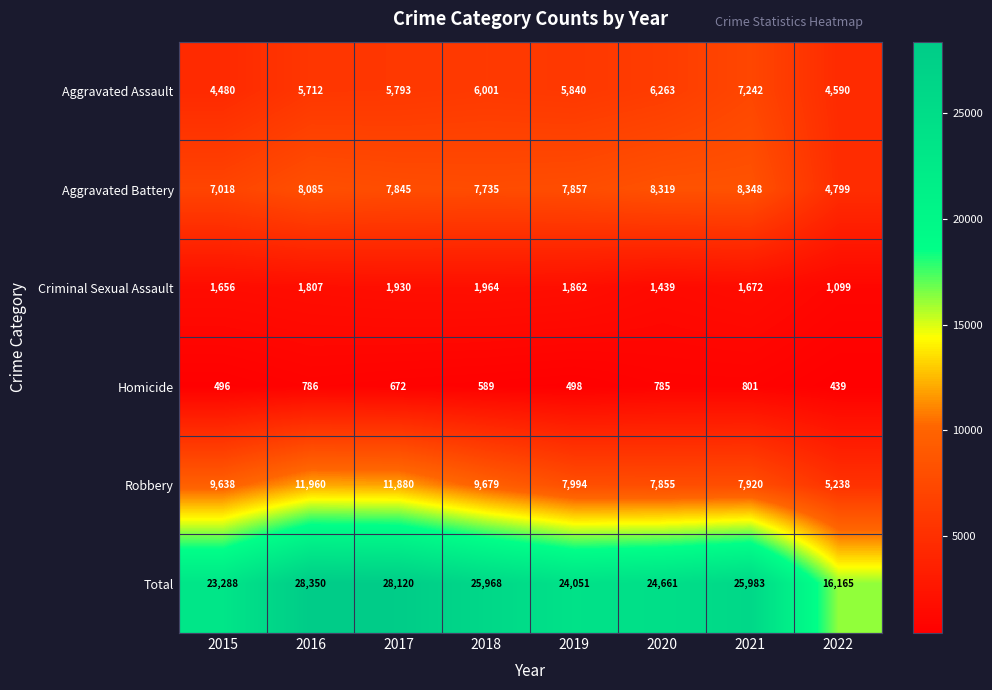

Which series changed the most between 2015 and 2019?

Robbery